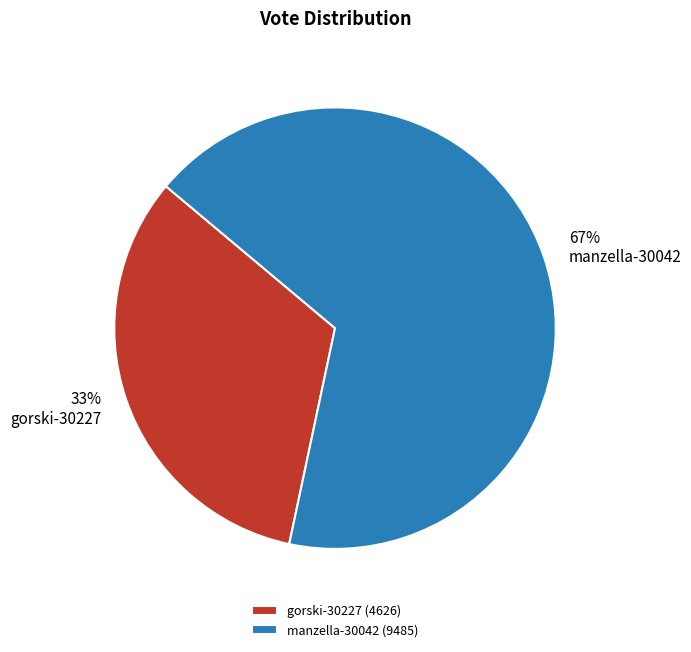

To the nearest percent, what is the difference between the largest and smallest slice percentages?

34%